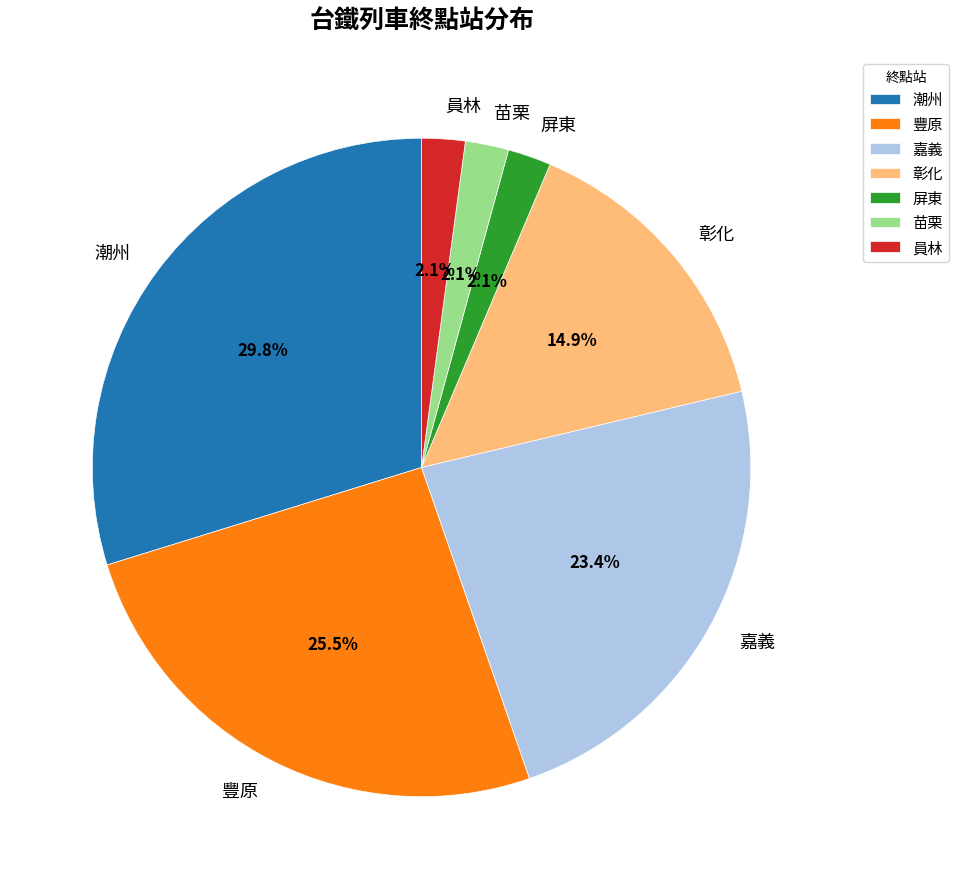

To the nearest percent, what is the difference between the 屏東 and 潮州 slice percentages?

28%